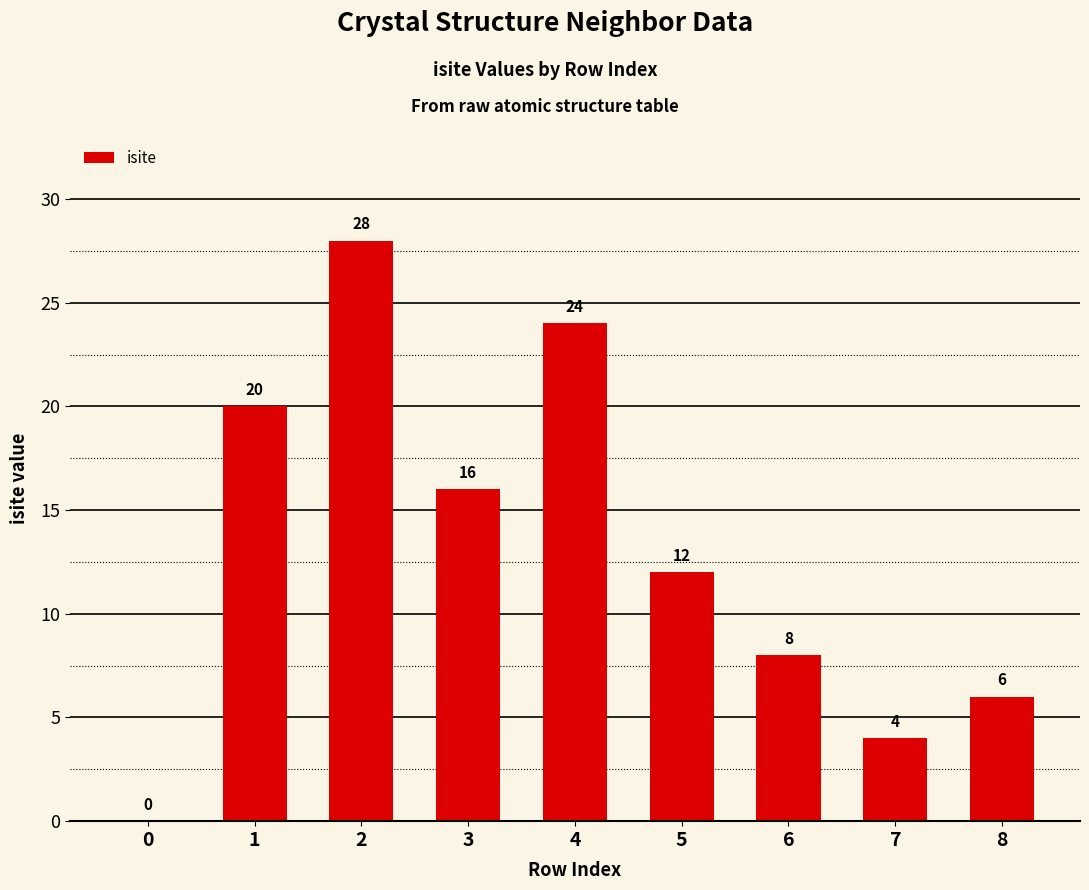

What is the change in value from 1 to 5?

-8